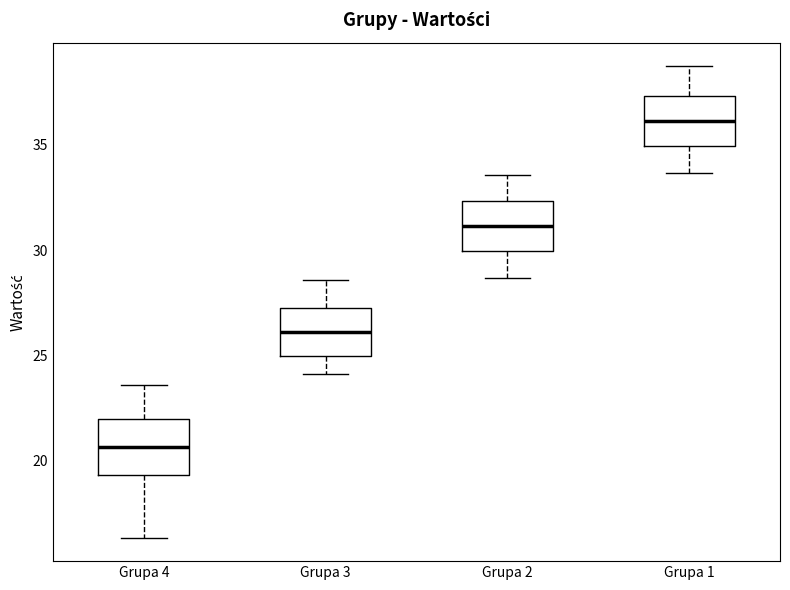

Which box's median line is the lowest?

Grupa 4